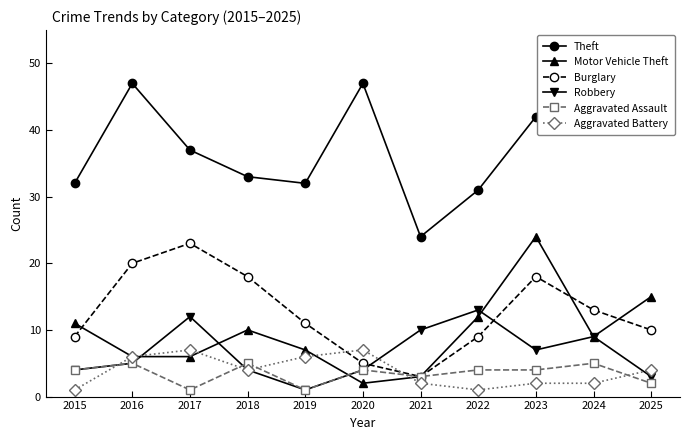

How many interior local peaks does the Theft series have?

3